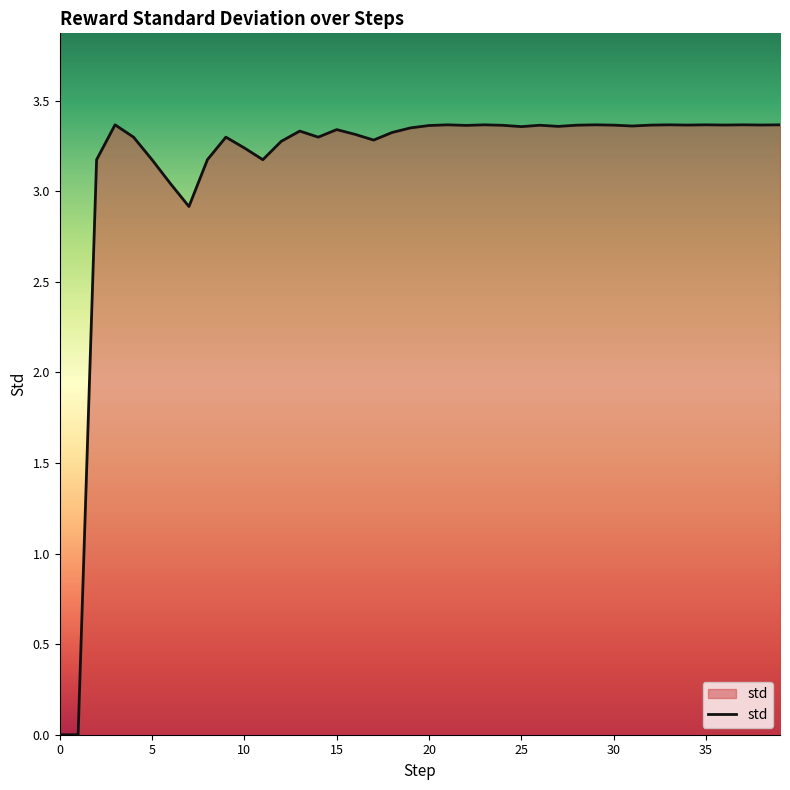

The value at 5 is 3.2. True or false?

True